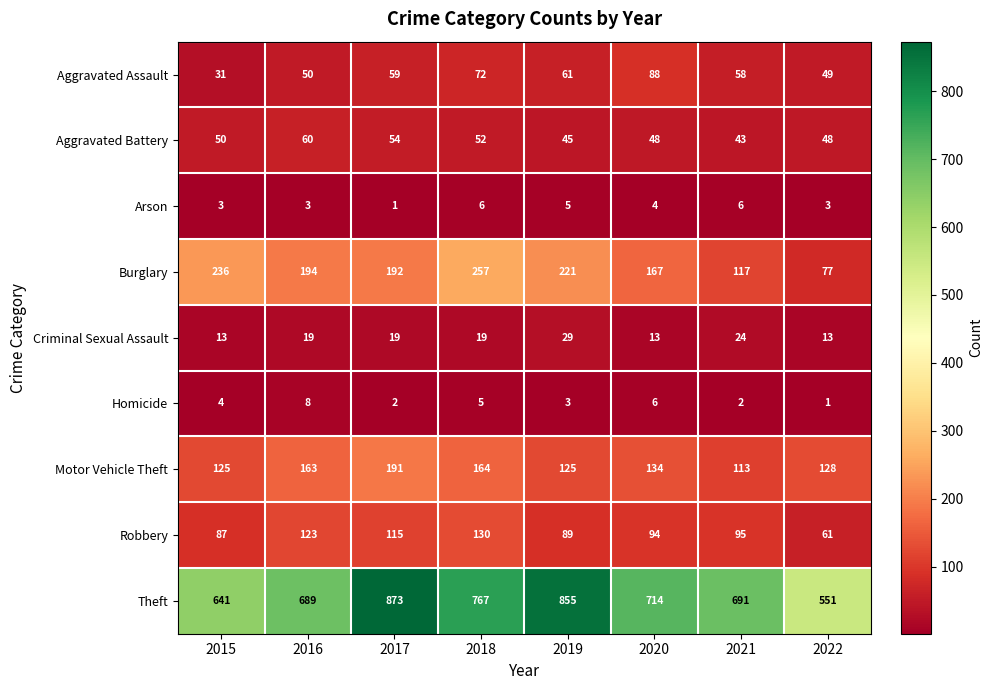

What is the minimum value shown in the chart?

1